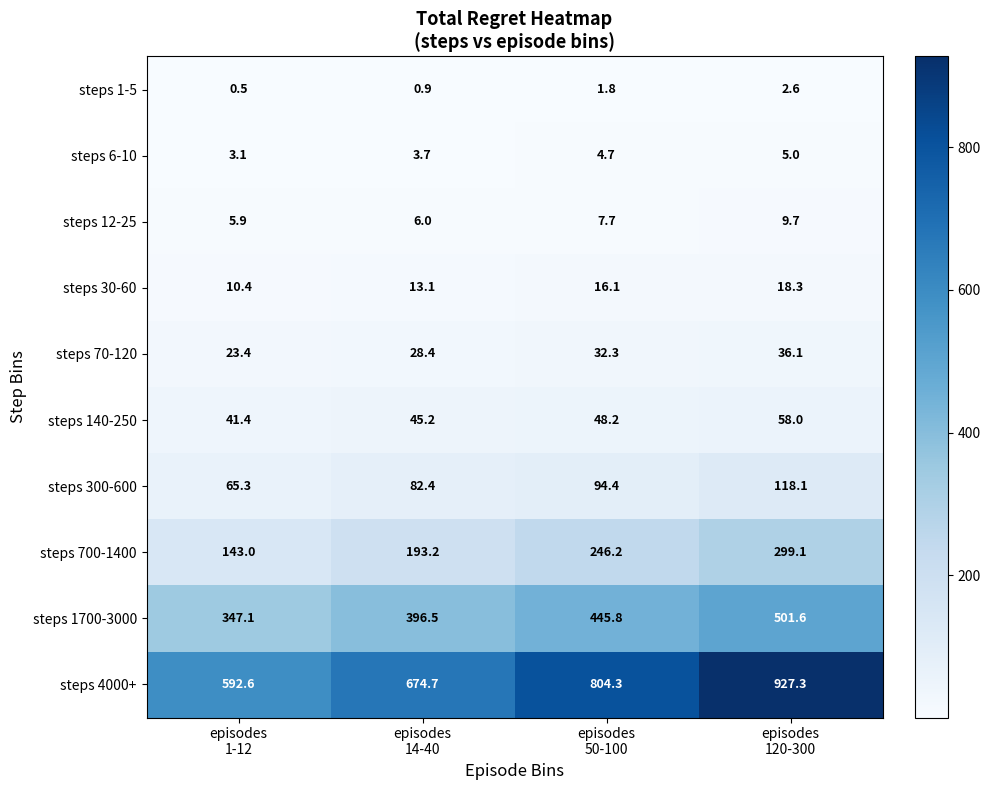

What is the difference between the steps 1-5 values at episodes 14-40 and episodes 120-300?

1.7